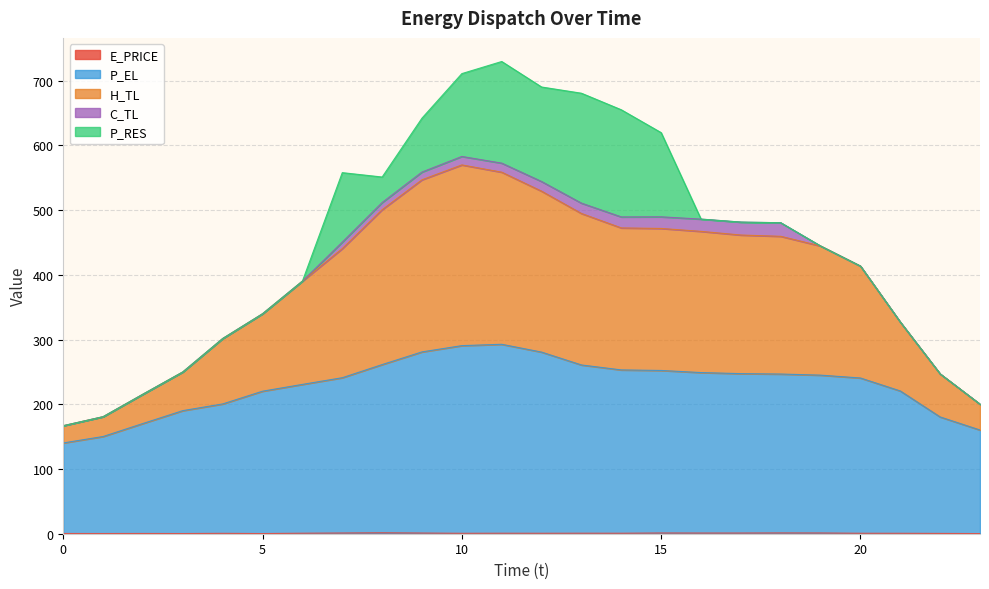

What is the total value across all series at 0?

166.9